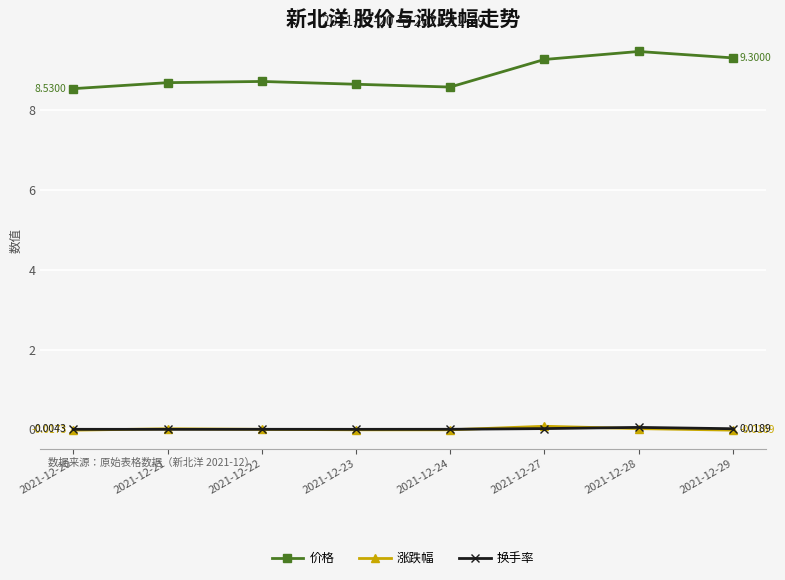

What are all the series names shown in the legend?

价格, 涨跌幅, 换手率